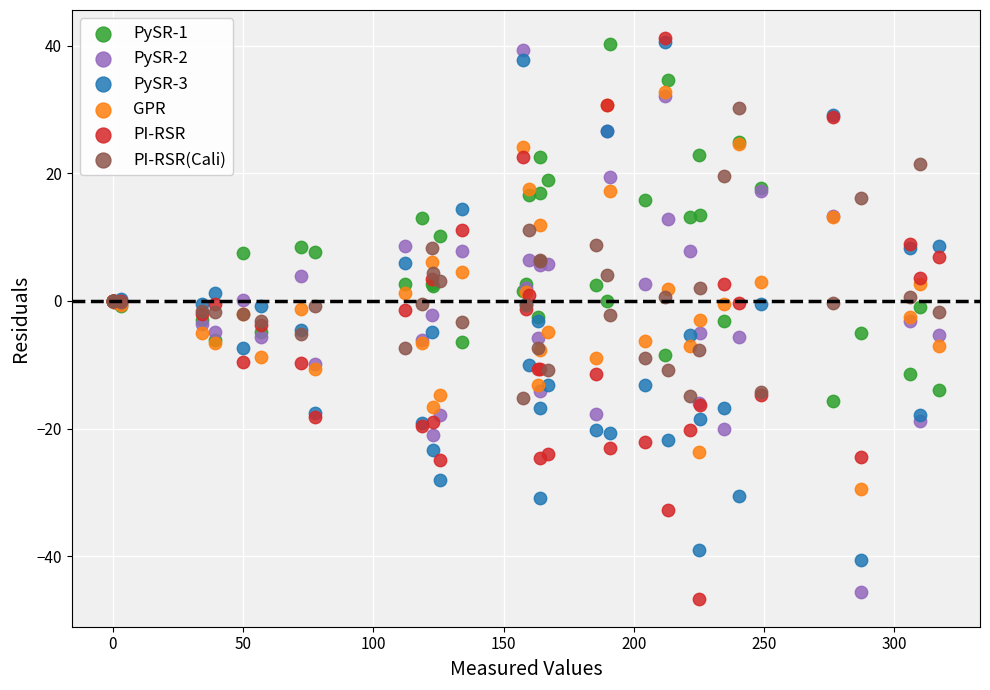

What are all the series names shown in the legend?

PySR-1, PySR-2, PySR-3, GPR, PI-RSR, PI-RSR(Cali)